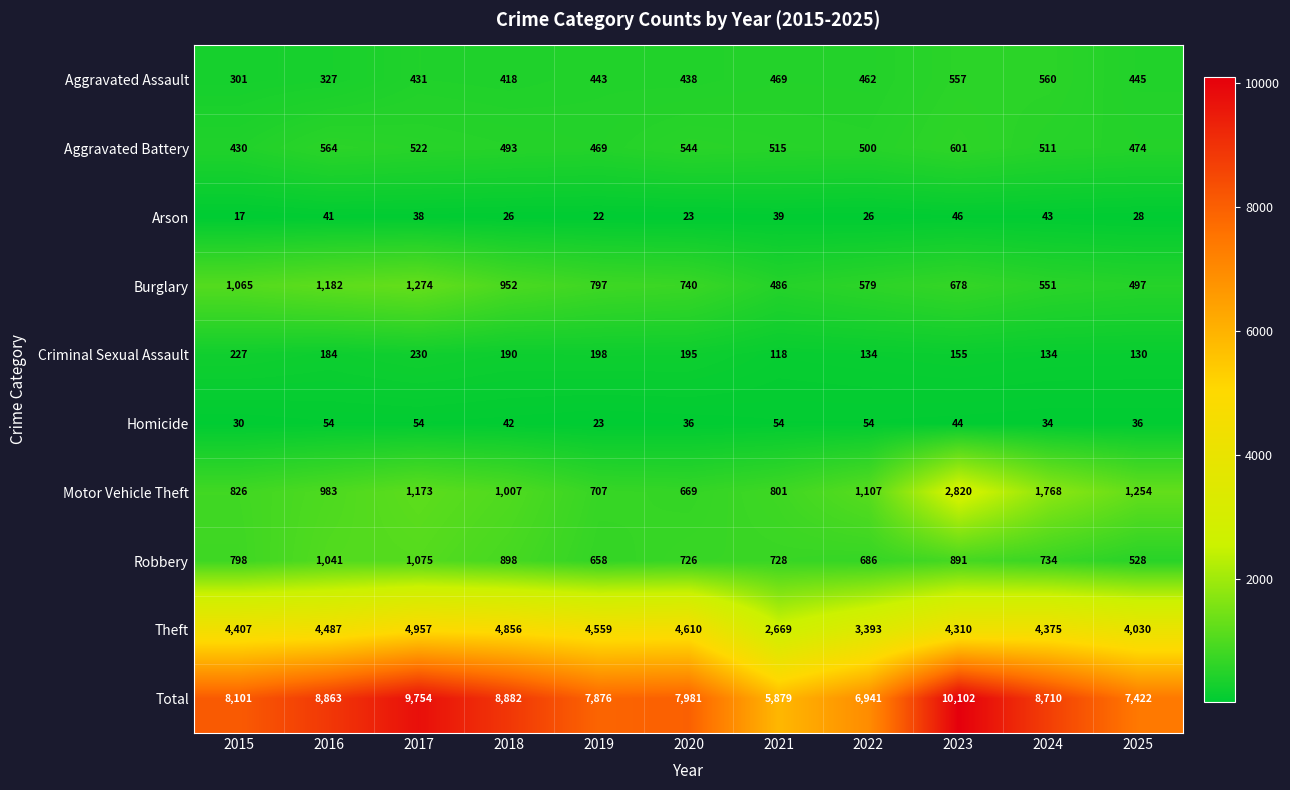

What is the average value of the Arson series?

32